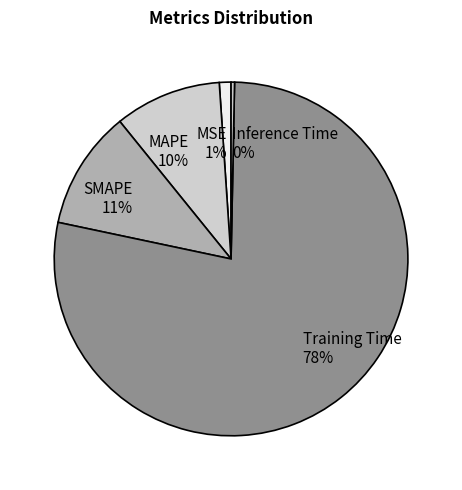

Rank the categories by value from lowest to highest.

Inference Time, MSE, MAPE, SMAPE, Training Time